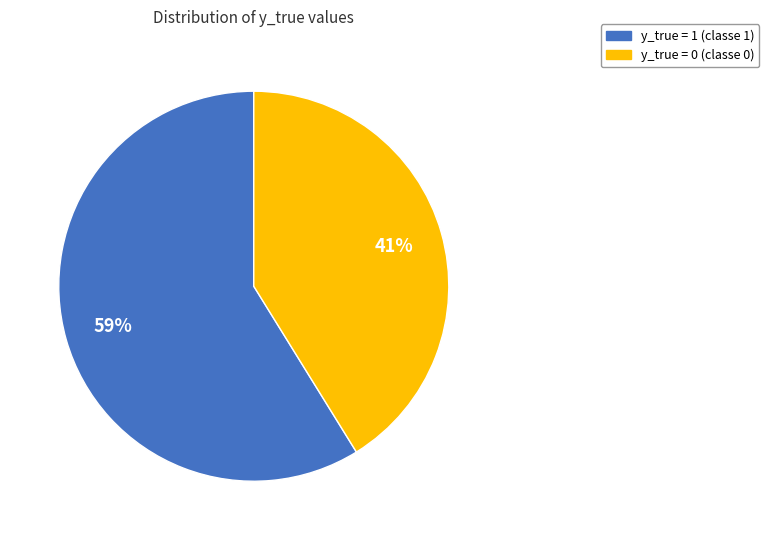

To the nearest percent, what portion does y_true = 1 represent?

59%